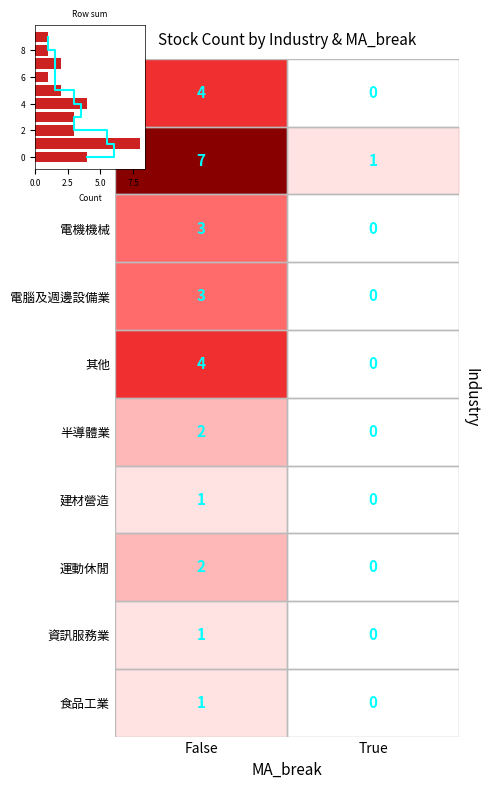

Count the number of data series in this chart.

10